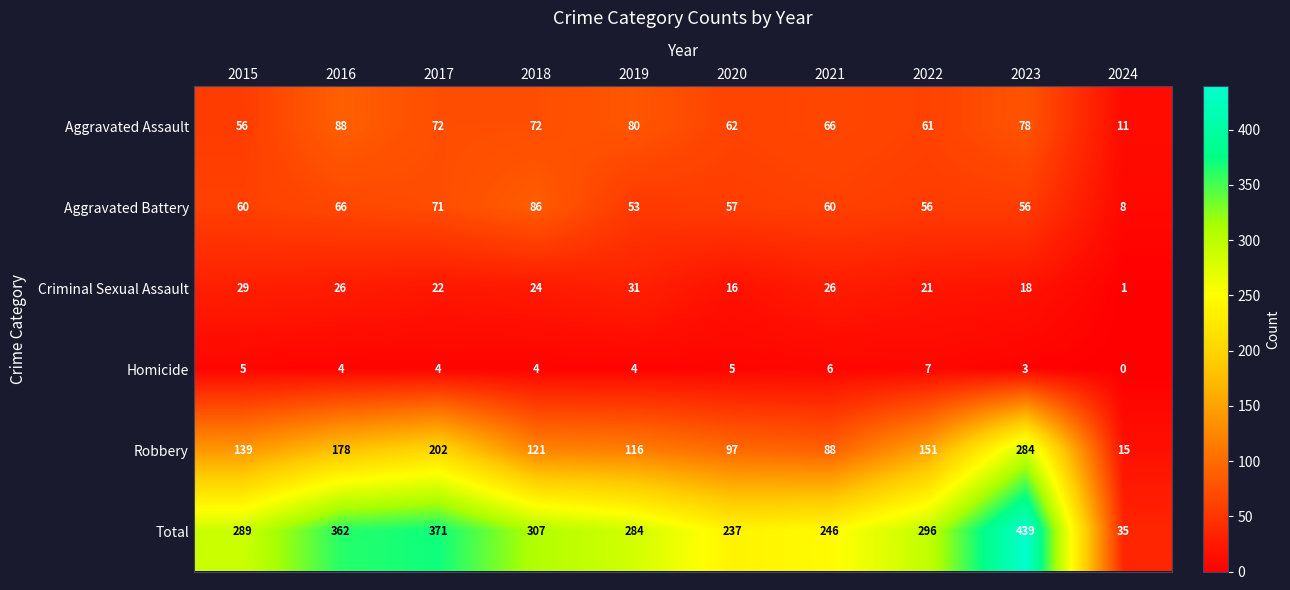

Count the number of data series in this chart.

6